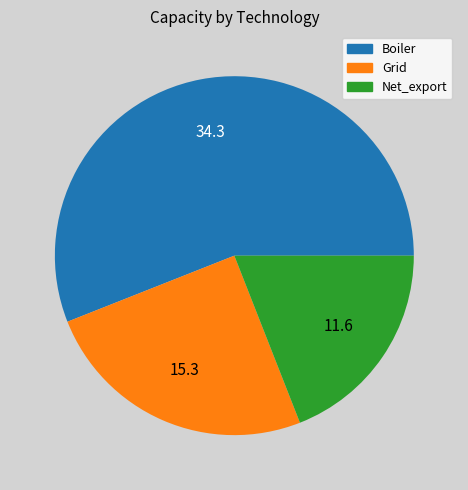

What is the majority slice?

Boiler